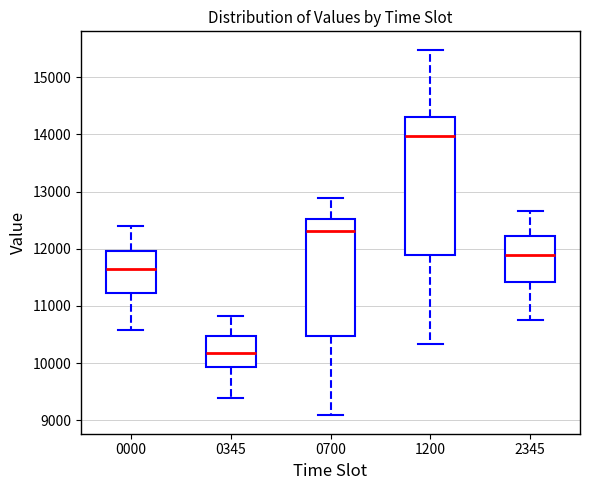

Where is the upper edge of the box at x = 0700 on the y-axis? The values are not printed on the chart, so give them approximately, as read against the axis.

12500